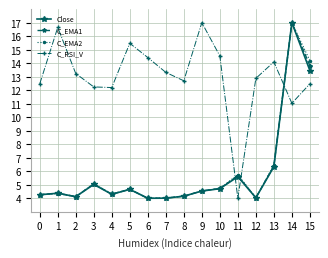

What is the average value of the C_EMA1 series?

5.9